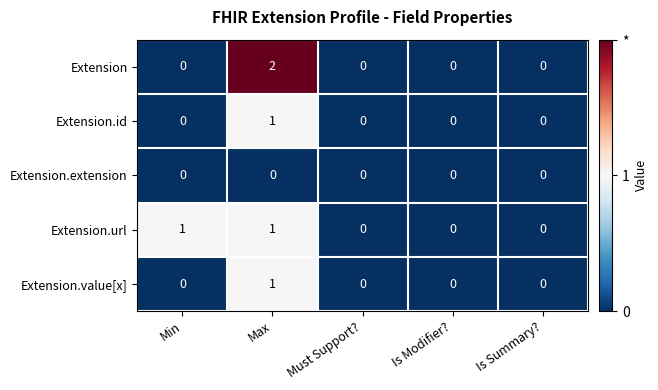

What is the spread (max minus min) of values at Max?

2